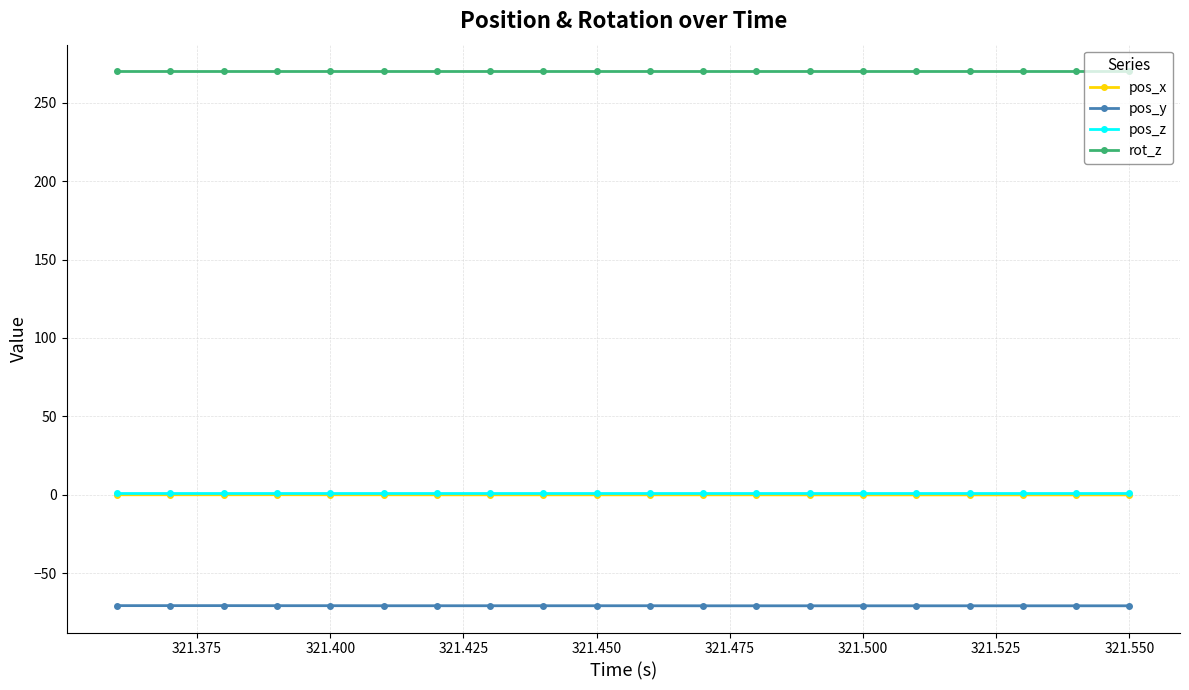

True or false: pos_y and pos_z intersect in this chart.

False